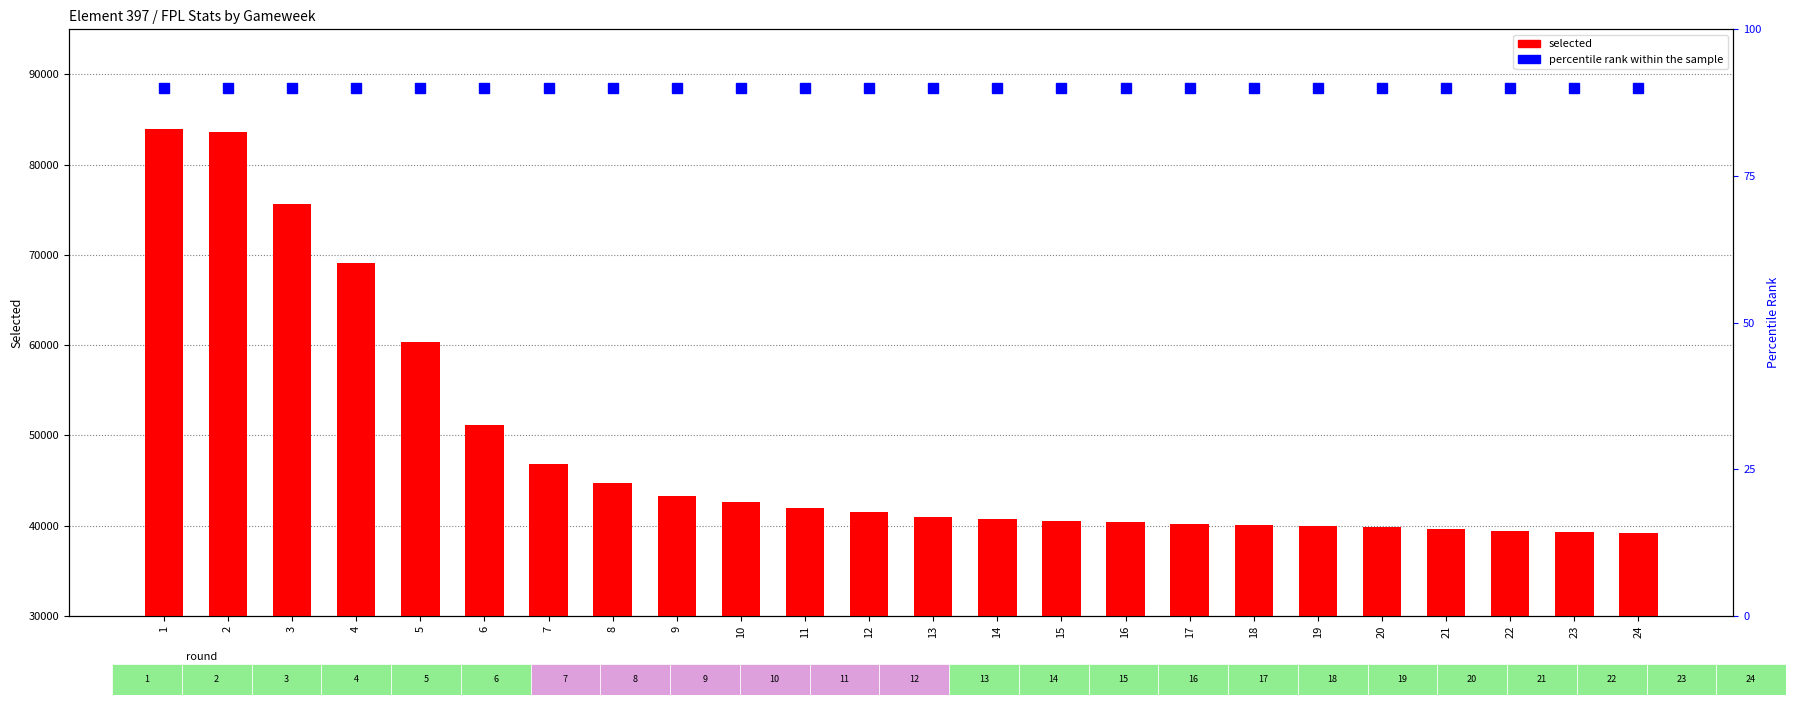

Which series has the widest spread of values?

selected